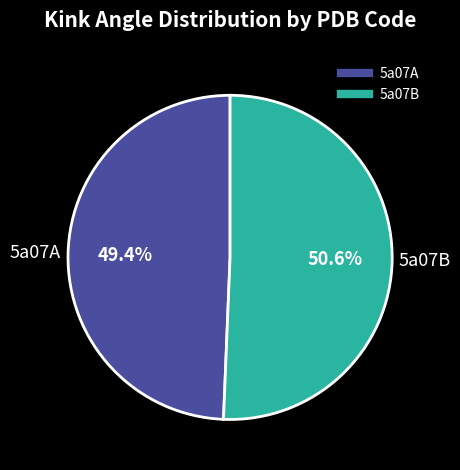

To the nearest percent, what portion does 5a07B represent?

51%